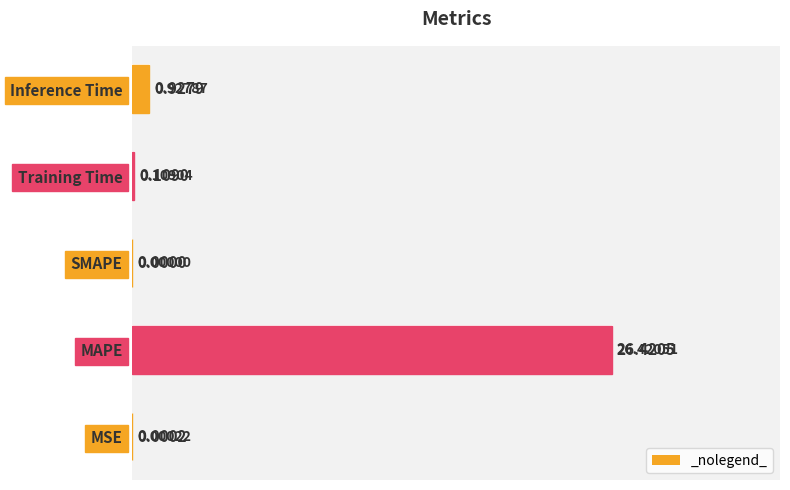

What is the sum of all values?

27.5